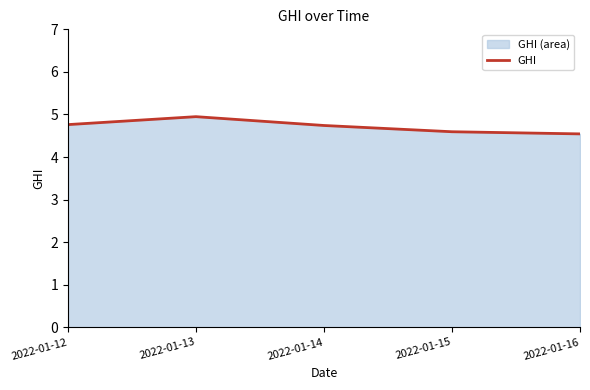

What is the average value?

4.7